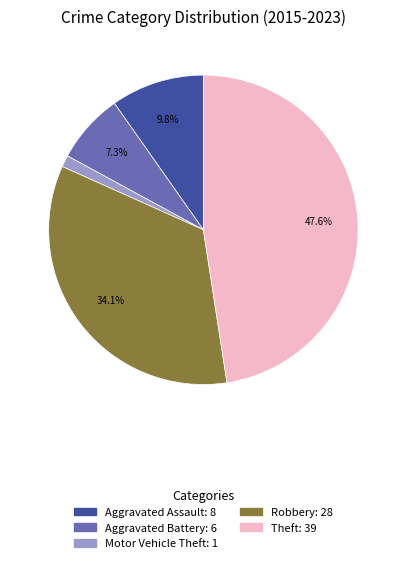

Does any single category account for the majority?

No